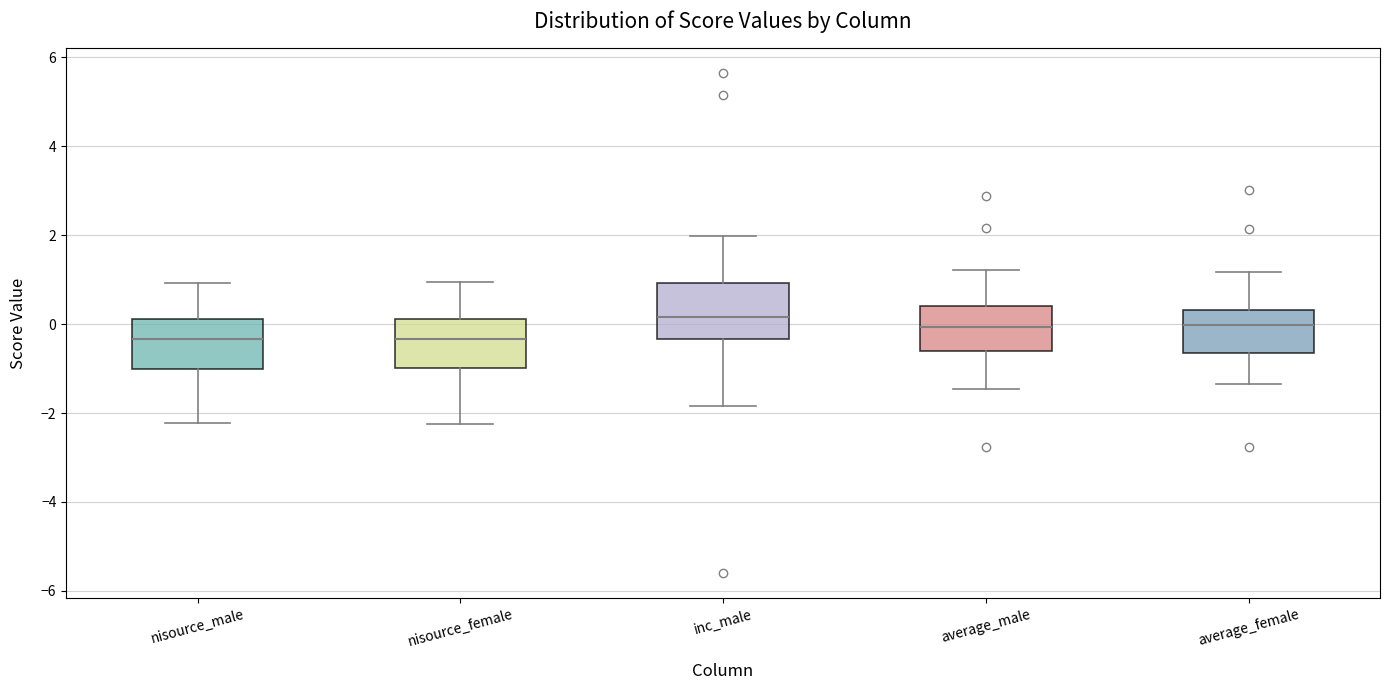

Reading left to right, read every box against the y-axis: the position of its median line, the range the box covers, and the ends of its whiskers. The values are not printed on the chart, so give them approximately, as read against the axis.

nisource_male: median -0.4, box -1.0 to 0.2, whiskers -2.2 to 1.0
nisource_female: median -0.4, box -1.0 to 0.2, whiskers -2.2 to 1.0
inc_male: median 0.2, box -0.4 to 1.0, whiskers -1.8 to 2.0
average_male: median 0.0, box -0.6 to 0.4, whiskers -1.4 to 1.2
average_female: median 0.0, box -0.6 to 0.4, whiskers -1.4 to 1.2